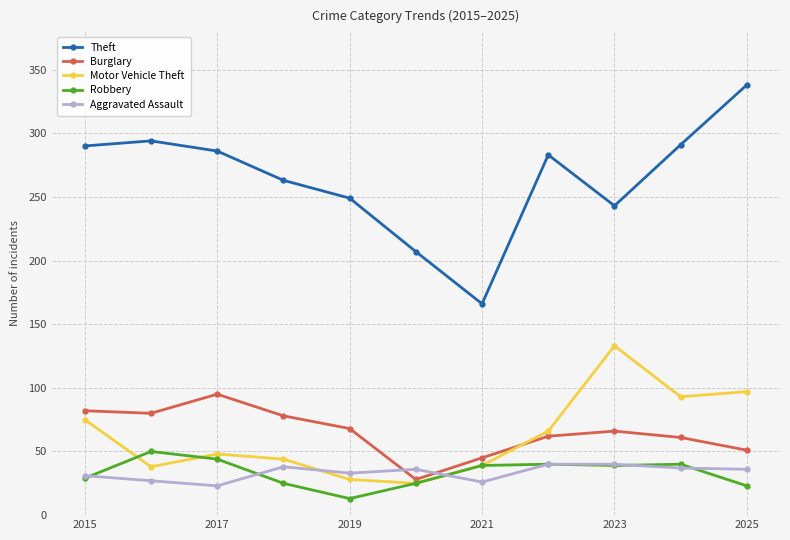

Which series has the widest spread of values?

Theft